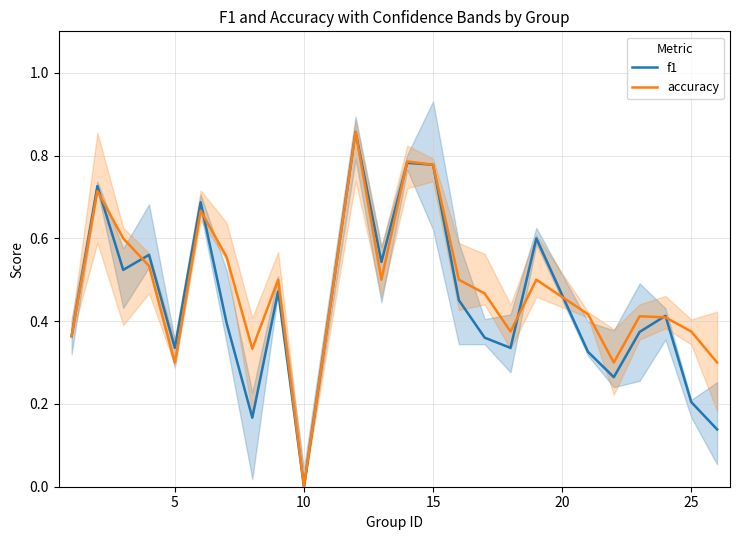

Which series has the largest range (max minus min)?

f1